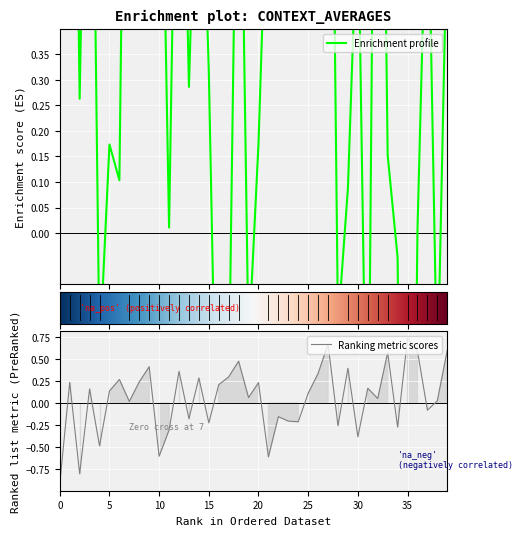

Reading left to right, list all the values displayed in this chart.

context_average_female: 1.0	1.7	0.3	1.3	-0.2	0.2	0.1	1.7	0.8	1.0	1.1	0.0	1.2	0.3	1.0	0.3	-0.7	-0.3	1.1	-0.2	0.2	0.8	1.2	1.3	1.4	0.9	0.8	1.6	-0.2	0.1	0.7	-0.6	1.7	0.2	-0.0	-1.7	0.0	0.8	-0.3	0.6
average_female_male: -0.9	0.2	-0.8	0.2	-0.5	0.1	0.3	0.0	0.2	0.4	-0.6	-0.3	0.4	-0.2	0.3	-0.2	0.2	0.3	0.5	0.1	0.2	-0.6	-0.2	-0.2	-0.2	0.1	0.3	0.7	-0.3	0.4	-0.4	0.2	0.1	0.6	-0.3	0.7	0.6	-0.1	0.0	0.6